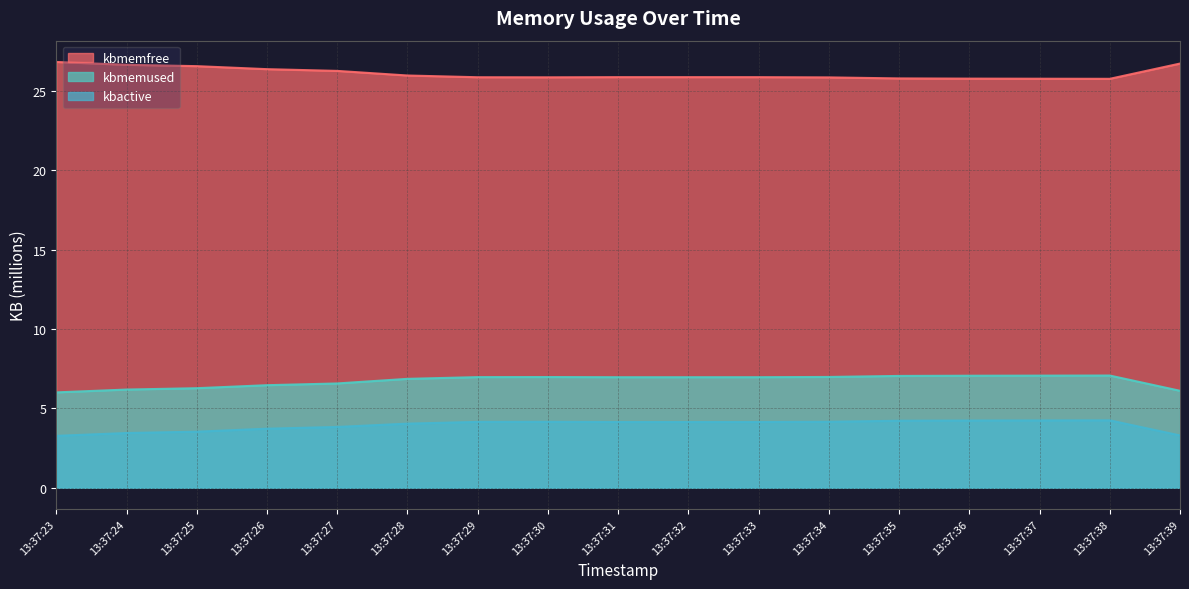

Reading right to left, extract all data points from this chart.

kbmemfree: 26.7	25.7	25.8	25.8	25.8	25.8	25.9	25.9	25.9	25.8	25.8	26.0	26.2	26.4	26.5	26.6	26.8
kbmemused: 6.1	7.1	7.1	7.1	7.0	7.0	7.0	7.0	7.0	7.0	7.0	6.9	6.6	6.5	6.3	6.2	6.0
kbactive: 3.3	4.2	4.2	4.2	4.2	4.2	4.1	4.1	4.1	4.2	4.1	4.0	3.8	3.7	3.5	3.4	3.3